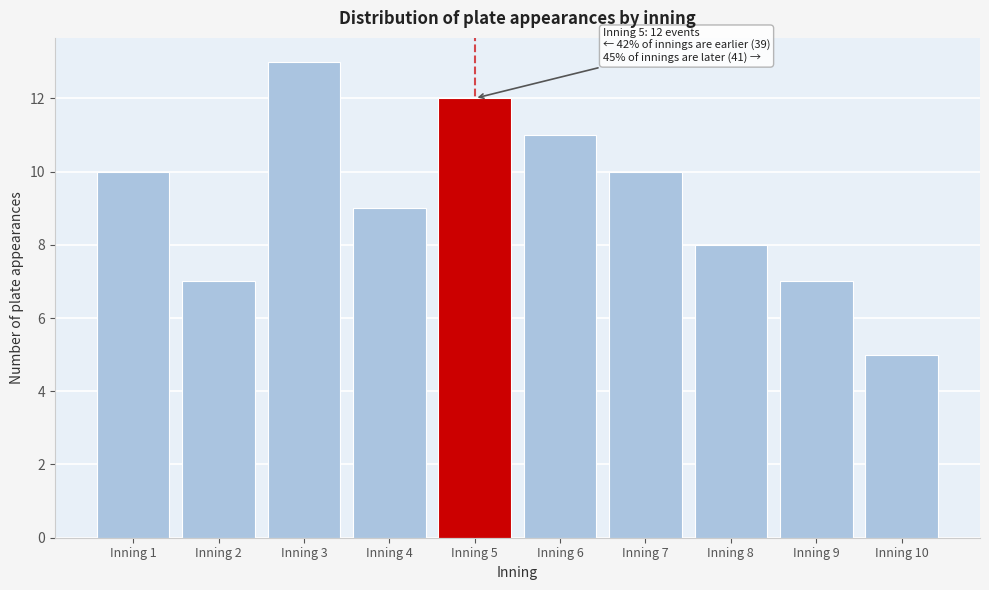

Reading left to right, extract all data points from this chart.

10	7	13	9	12	11	10	8	7	5